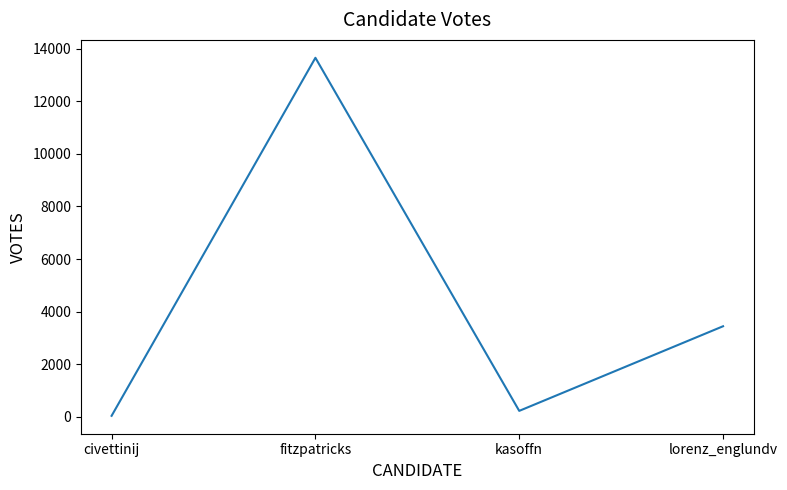

Which has a higher value, kasoffn or civettinij?

kasoffn